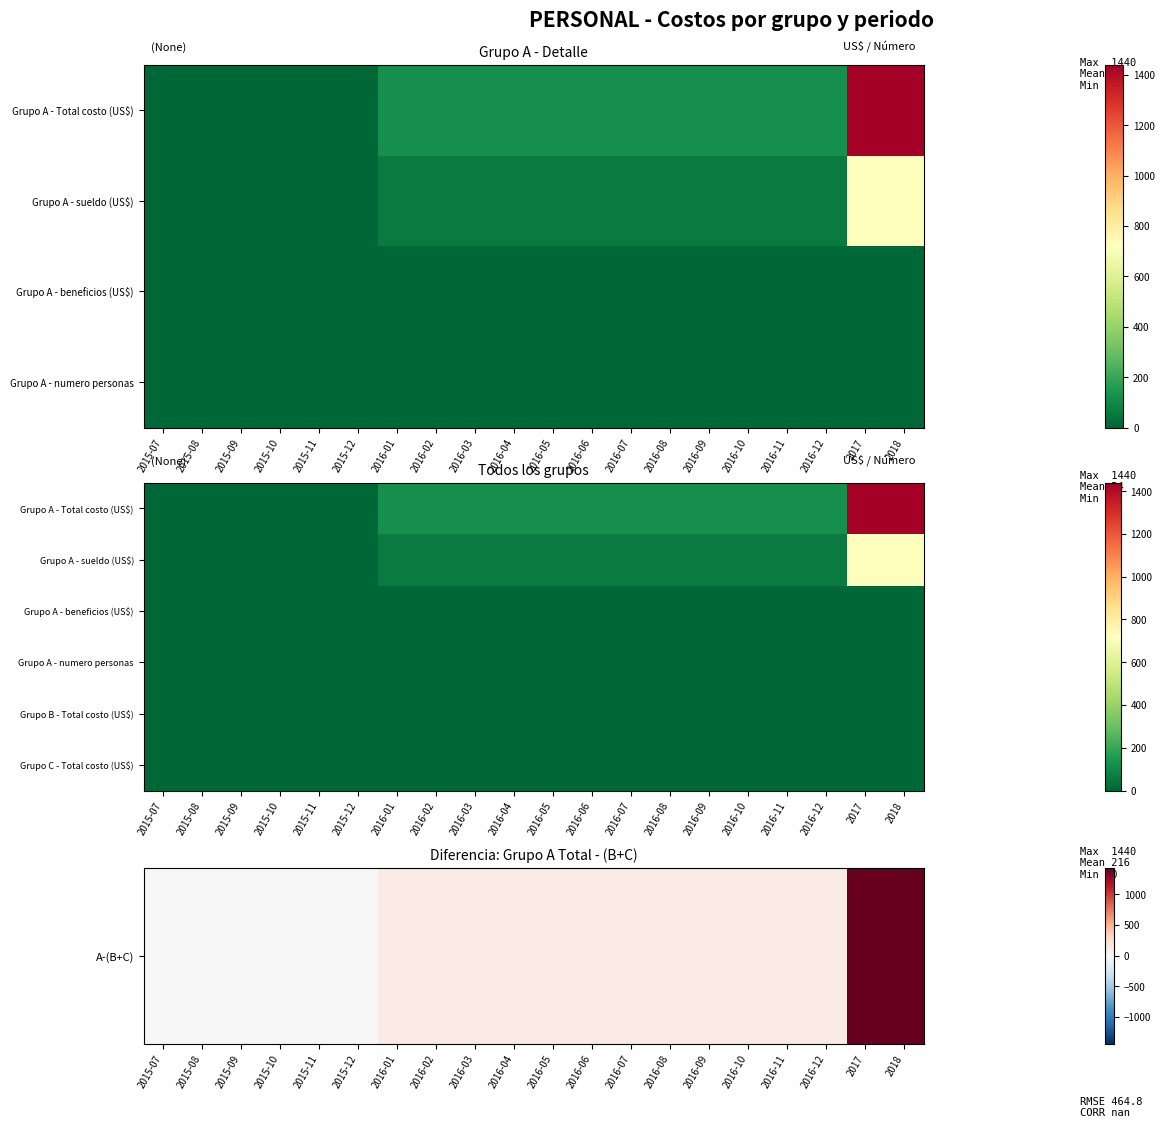

The value of Grupo C - Total costo (US$) at 2016-04 is 0. True or false?

True